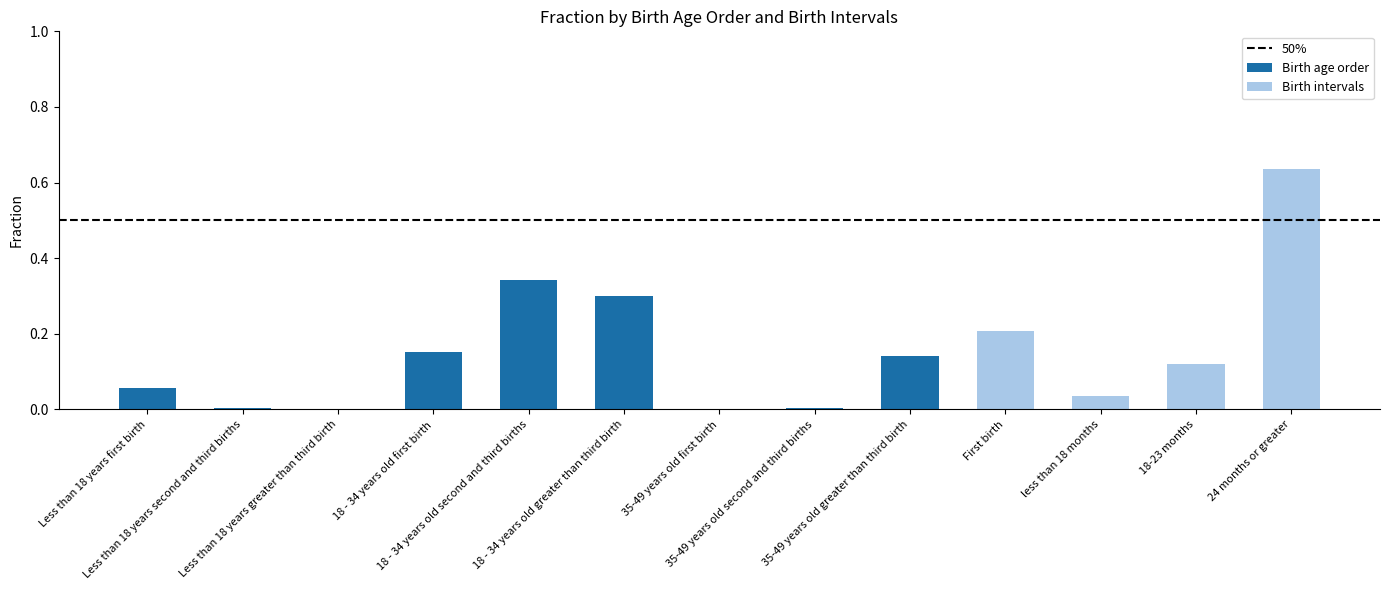

How many series are shown in this chart?

2